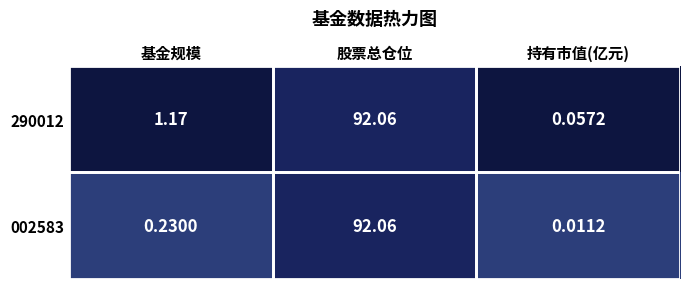

What is the maximum value shown in the chart?

92.1